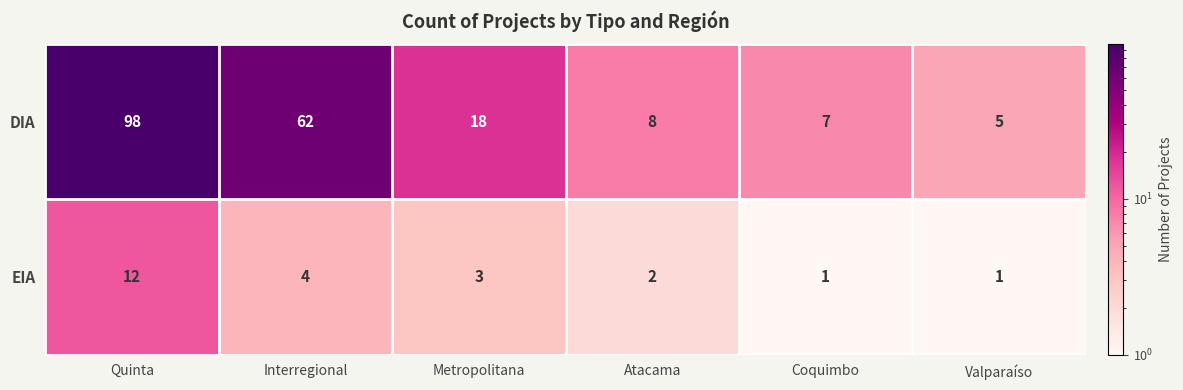

Reading left to right, extract all data points from this chart.

DIA: Quinta=98	Interregional=62	Metropolitana=18	Atacama=8	Coquimbo=7	Valparaíso=5
EIA: Quinta=12	Interregional=4	Metropolitana=3	Atacama=2	Coquimbo=1	Valparaíso=1